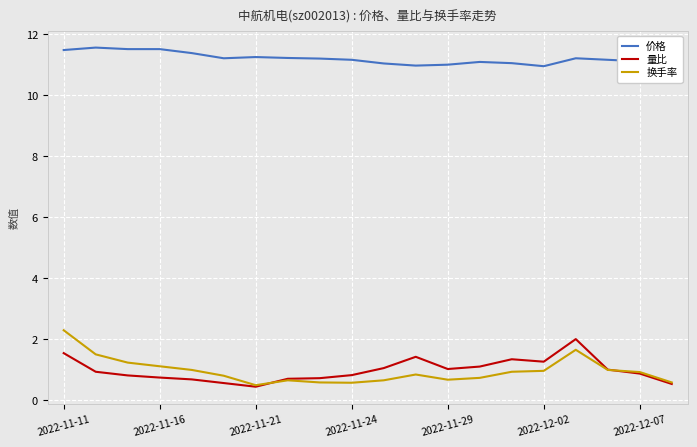

Which series has the widest spread of values?

换手率